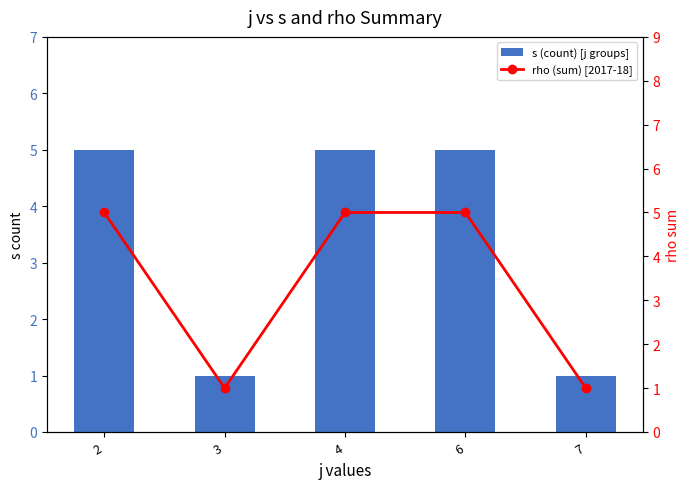

Is the value of rho (sum) [2017-18] at 7 greater than the value of s (count) [j groups] at 6?

No